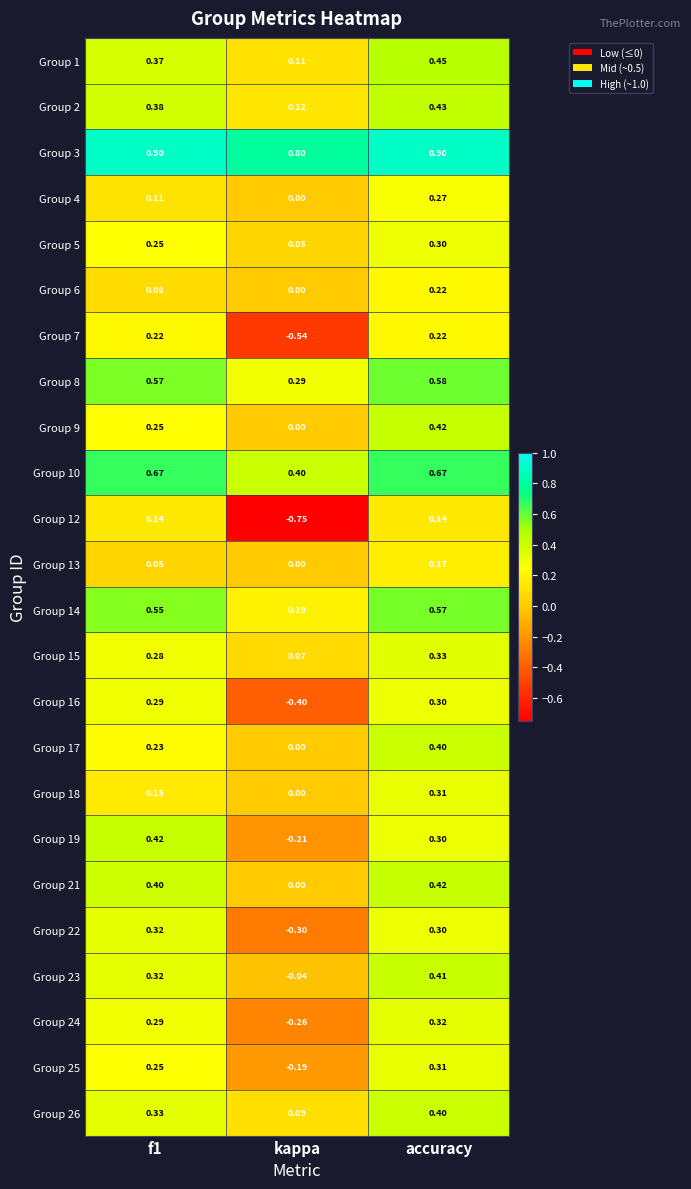

At which category is the sum across all series the highest?

accuracy